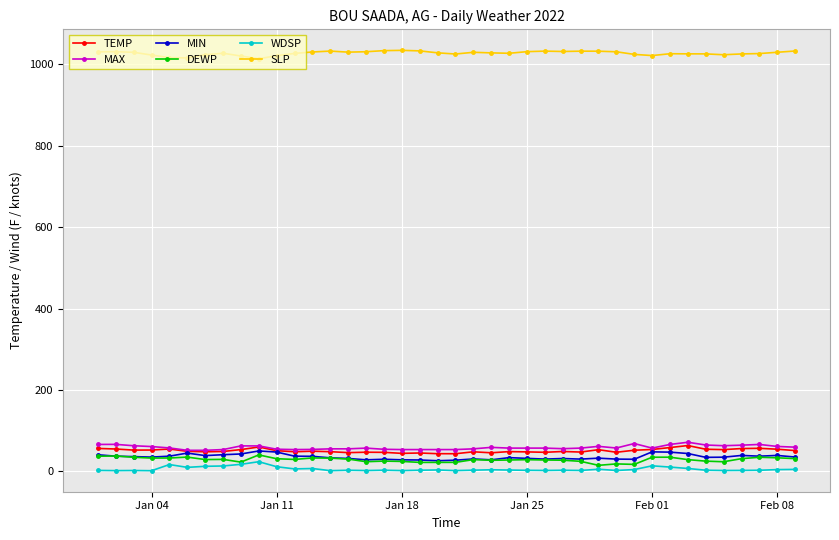

What is the value of the SLP point at the 21st from the left?

1025.1